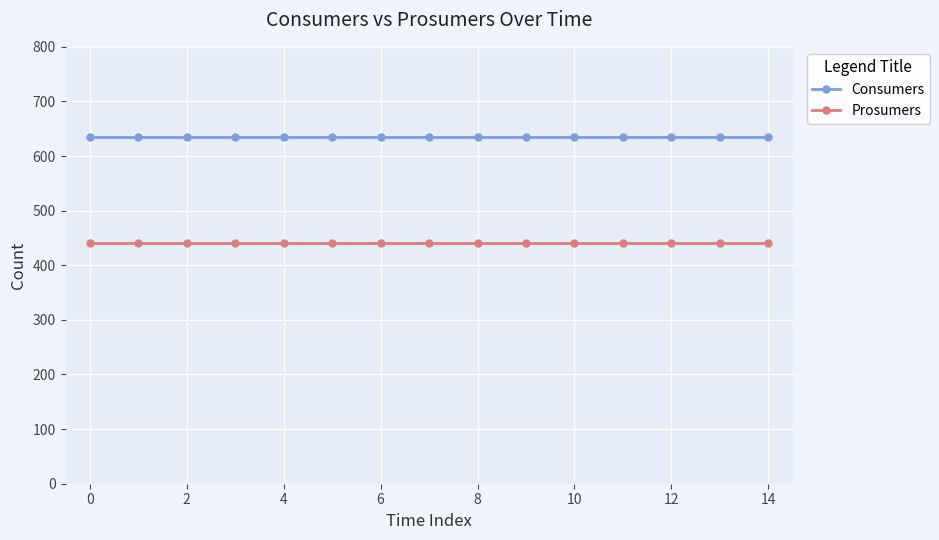

How many distinct data groups are displayed?

2